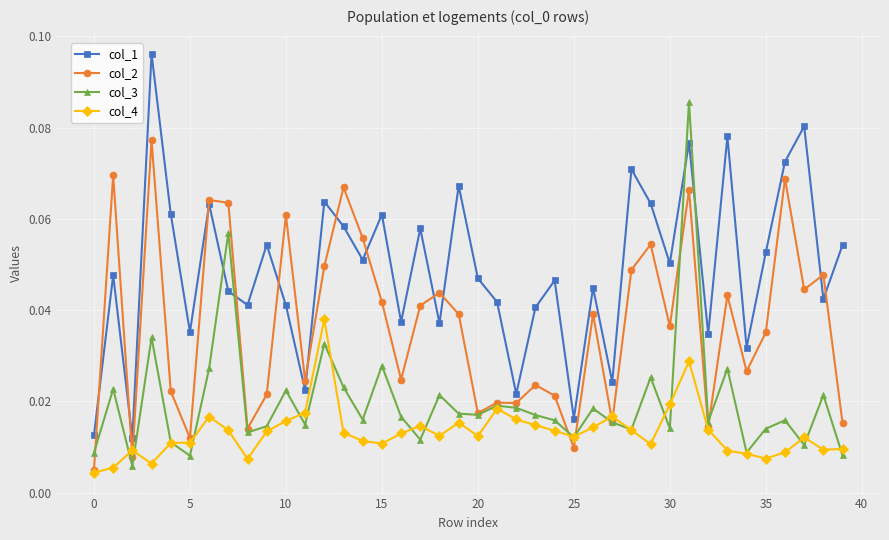

At how many categories does at least one series exceed 0?

40